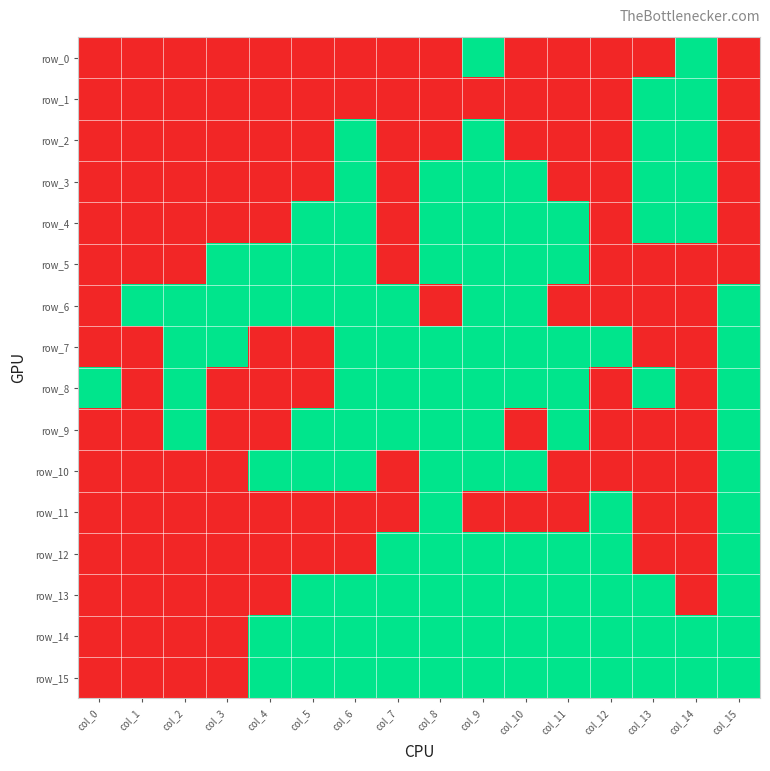

What value does the row_4 series have at col_5?

1